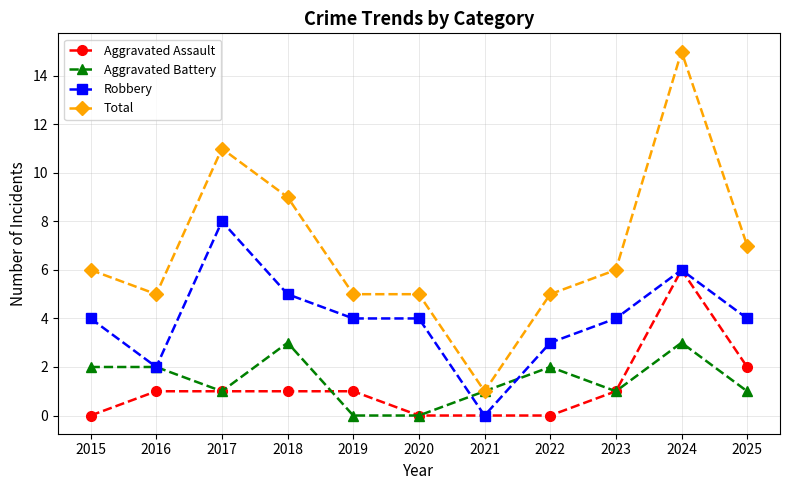

True or false: Aggravated Assault and Total cross at least once.

False